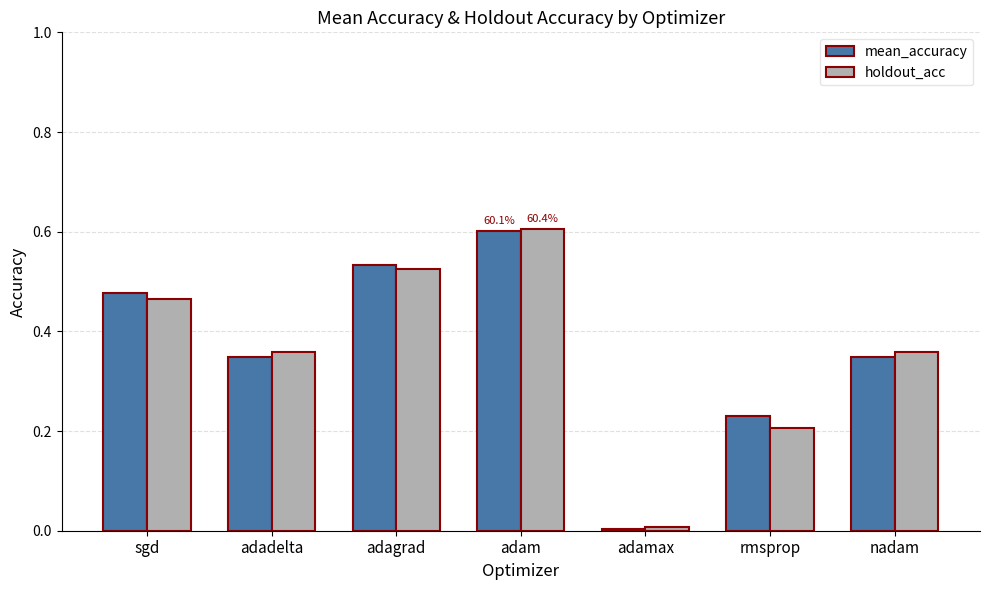

What are all the series names shown in the legend?

mean_accuracy, holdout_acc